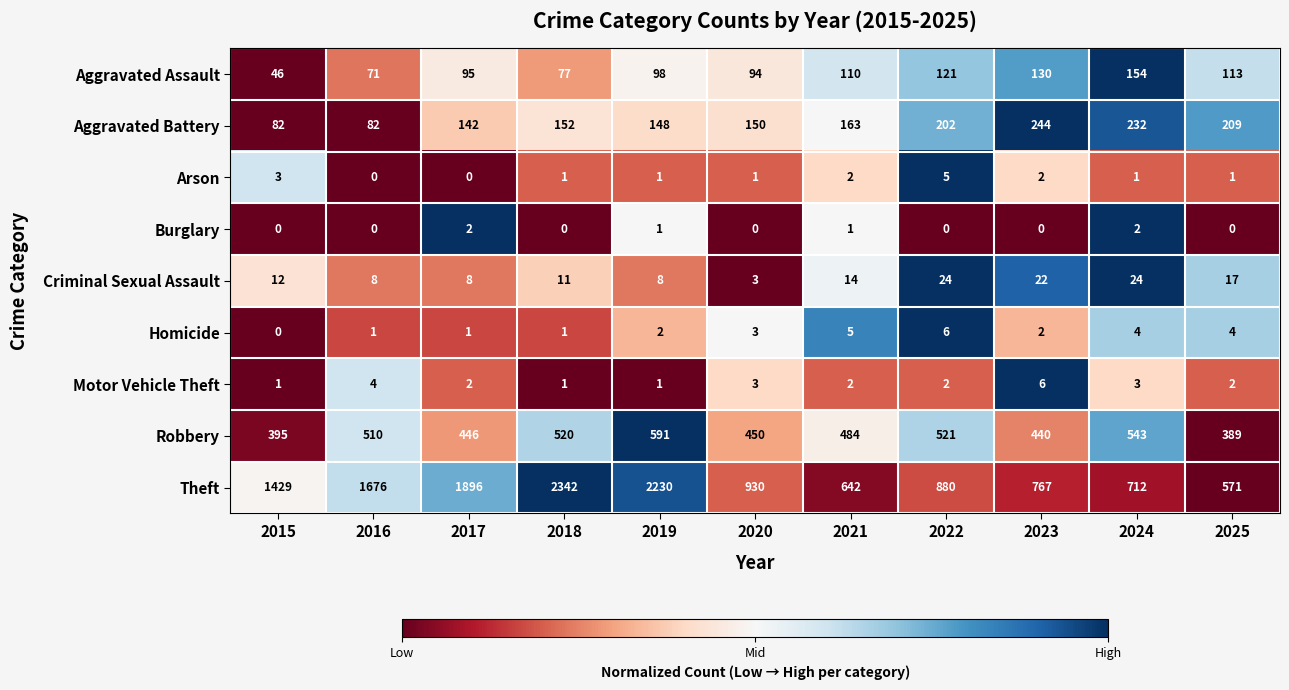

At which category does the chart reach its peak across all series?

2018